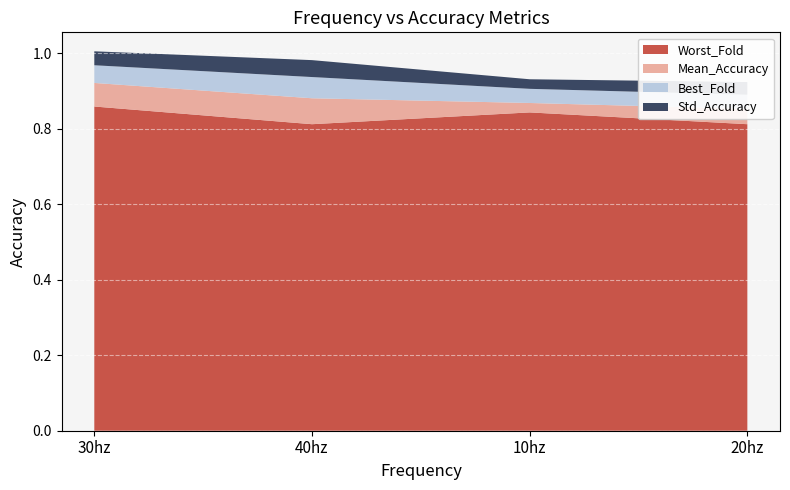

Reading right to left, extract all data points from this chart.

Mean_Accuracy: 20hz=0.9	10hz=0.9	40hz=0.9	30hz=0.9
Best_Fold: 20hz=0.9	10hz=0.9	40hz=0.9	30hz=1.0
Worst_Fold: 20hz=0.8	10hz=0.8	40hz=0.8	30hz=0.9
Std_Accuracy: 20hz=0.0	10hz=0.0	40hz=0.0	30hz=0.0